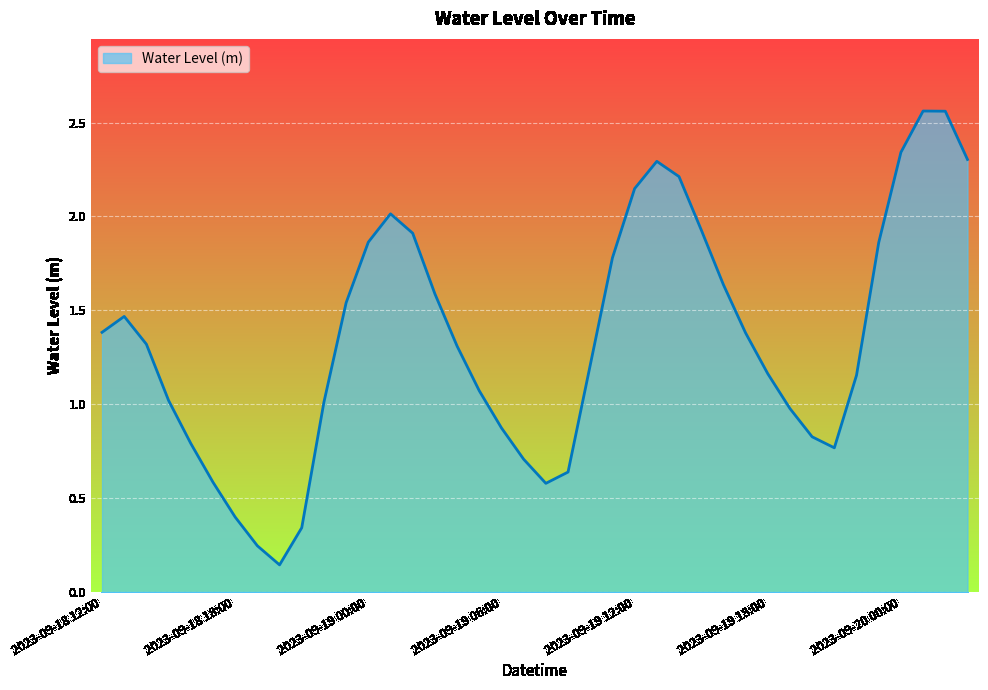

Reading right to left, what are all the values shown in this chart?

2023-09-20 03:00=2.3	2023-09-20 02:00=2.6	2023-09-20 01:00=2.6	2023-09-20 00:00=2.3	2023-09-19 23:00=1.9	2023-09-19 22:00=1.2	2023-09-19 21:00=0.8	2023-09-19 20:00=0.8	2023-09-19 19:00=1.0	2023-09-19 18:00=1.2	2023-09-19 17:00=1.4	2023-09-19 16:00=1.6	2023-09-19 15:00=1.9	2023-09-19 14:00=2.2	2023-09-19 13:00=2.3	2023-09-19 12:00=2.1	2023-09-19 11:00=1.8	2023-09-19 10:00=1.2	2023-09-19 09:00=0.6	2023-09-19 08:00=0.6	2023-09-19 07:00=0.7	2023-09-19 06:00=0.9	2023-09-19 05:00=1.1	2023-09-19 04:00=1.3	2023-09-19 03:00=1.6	2023-09-19 02:00=1.9	2023-09-19 01:00=2.0	2023-09-19 00:00=1.9	2023-09-18 23:00=1.5	2023-09-18 22:00=1.0	2023-09-18 21:00=0.3	2023-09-18 20:00=0.1	2023-09-18 19:00=0.2	2023-09-18 18:00=0.4	2023-09-18 17:00=0.6	2023-09-18 16:00=0.8	2023-09-18 15:00=1.0	2023-09-18 14:00=1.3	2023-09-18 13:00=1.5	2023-09-18 12:00=1.4